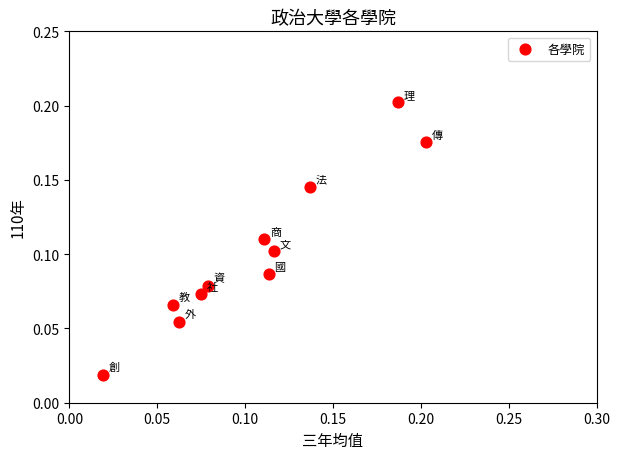

How many points are shown in the scatter plot?

11